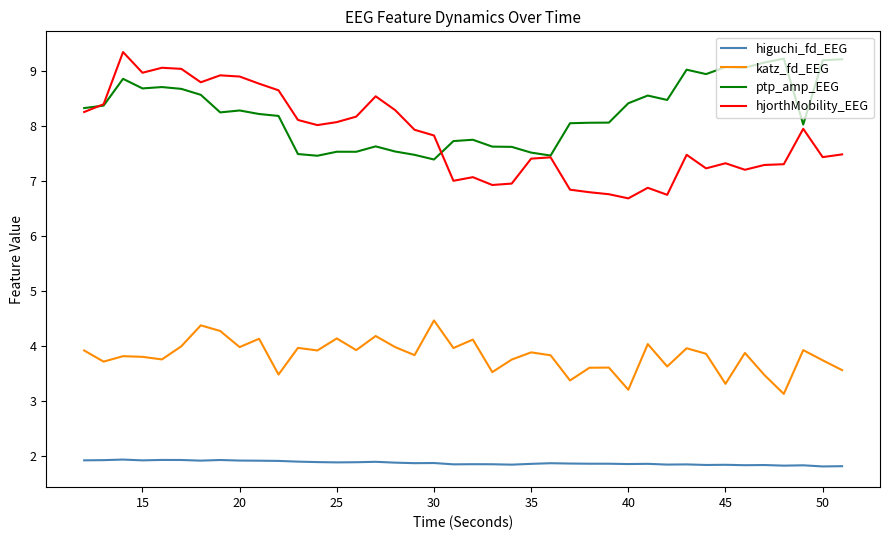

What is the minimum value for ptp_amp_EEG?

7.4